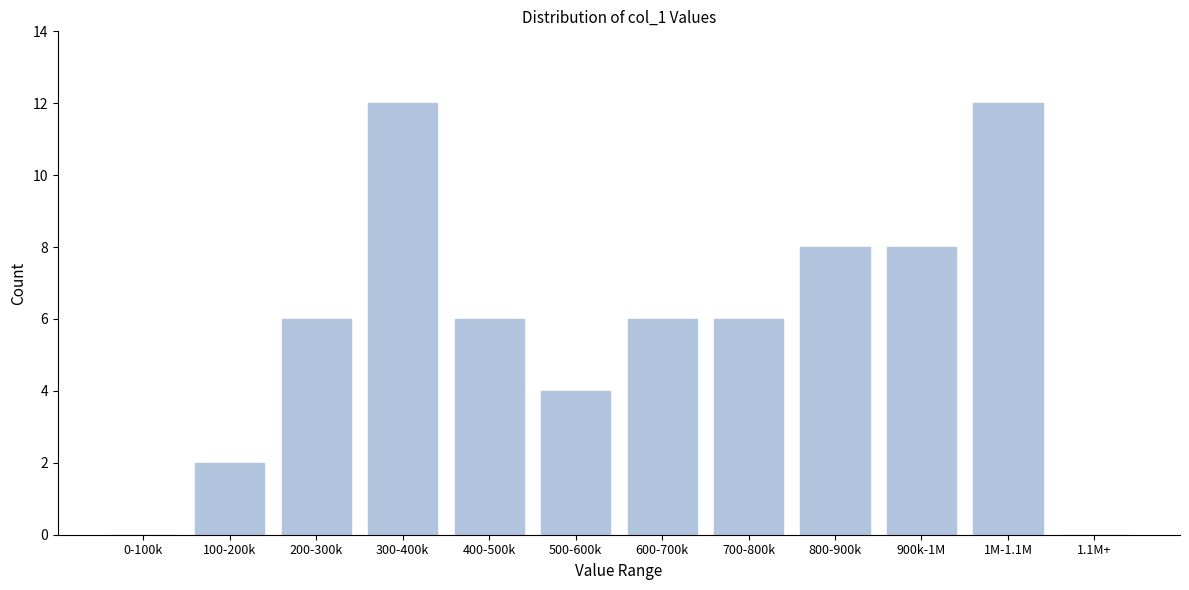

Reading right to left, transcribe all the data shown in this chart.

1.1M+=0	1M-1.1M=12	900k-1M=8	800-900k=8	700-800k=6	600-700k=6	500-600k=4	400-500k=6	300-400k=12	200-300k=6	100-200k=2	0-100k=0